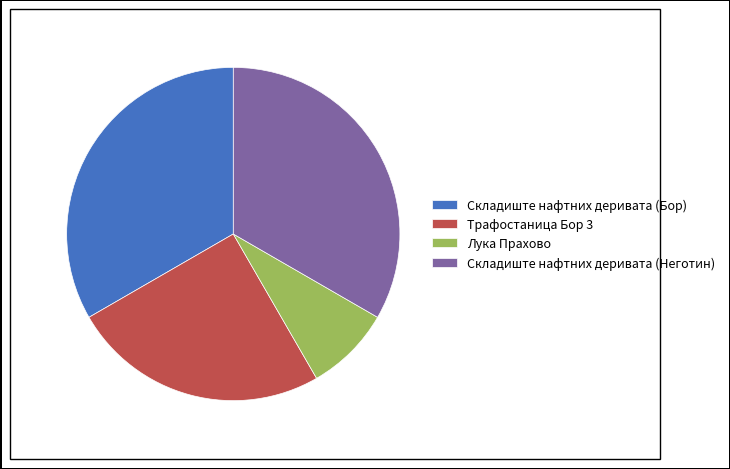

What is the smallest slice in the pie chart?

Лука Прахово